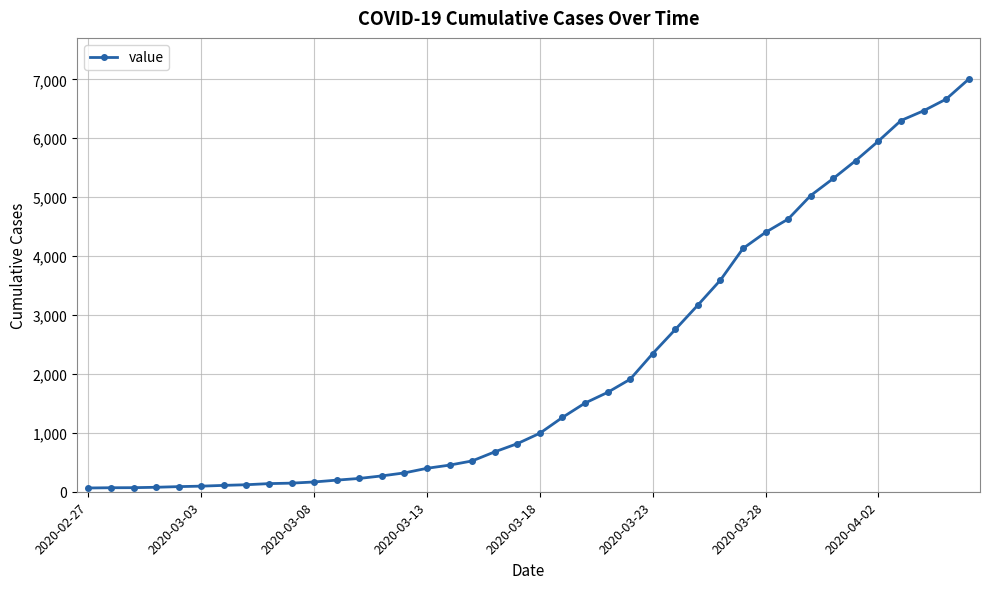

What is the average value?

2144